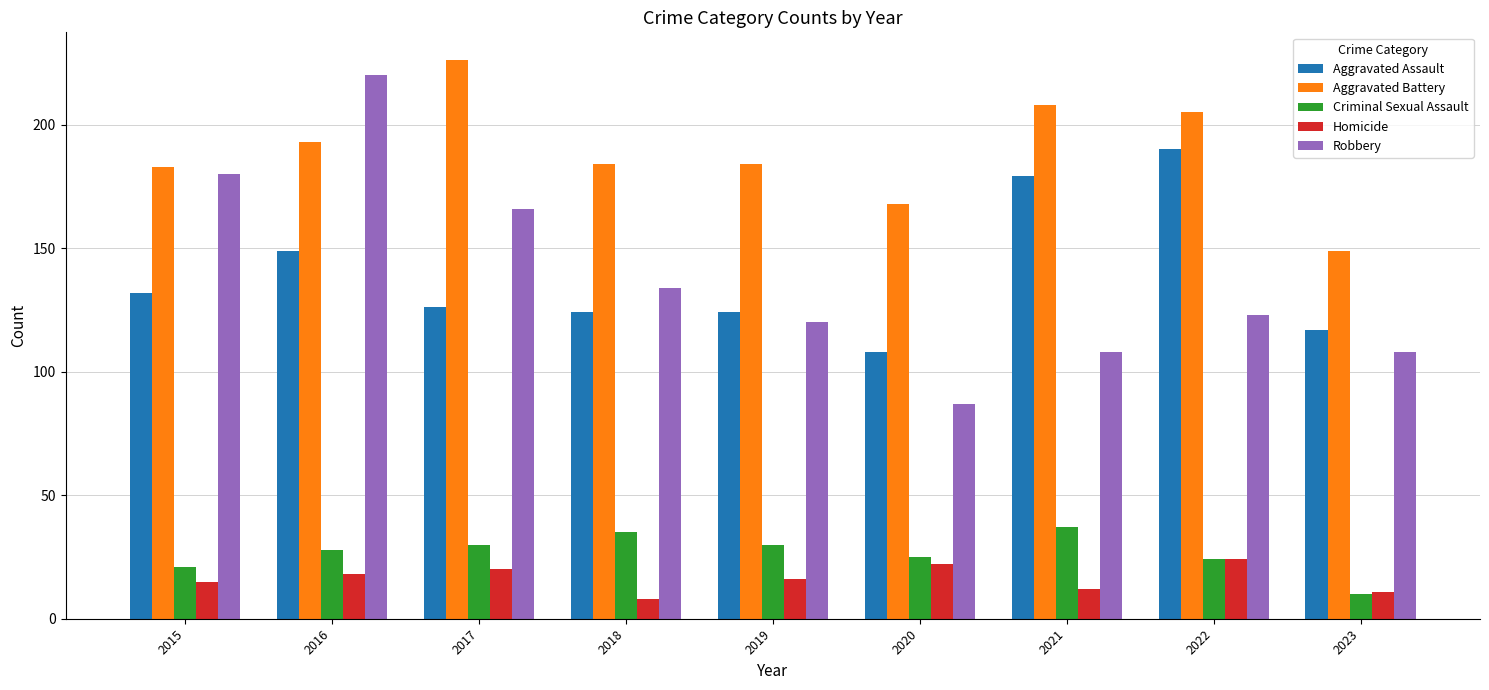

Does the chart contain stacked bars?

No